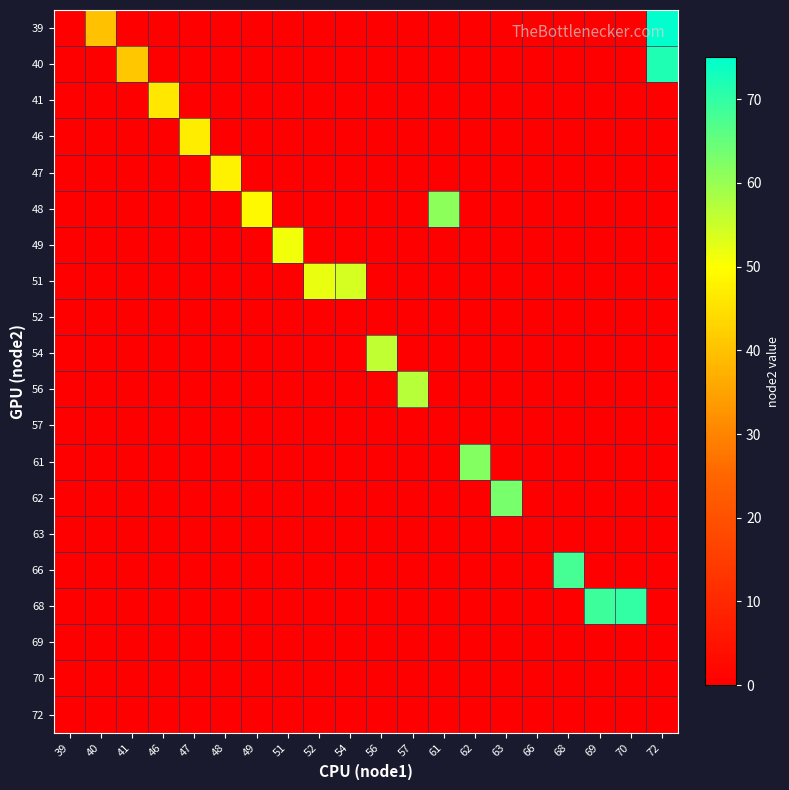

Which series has the largest total across all categories?

68